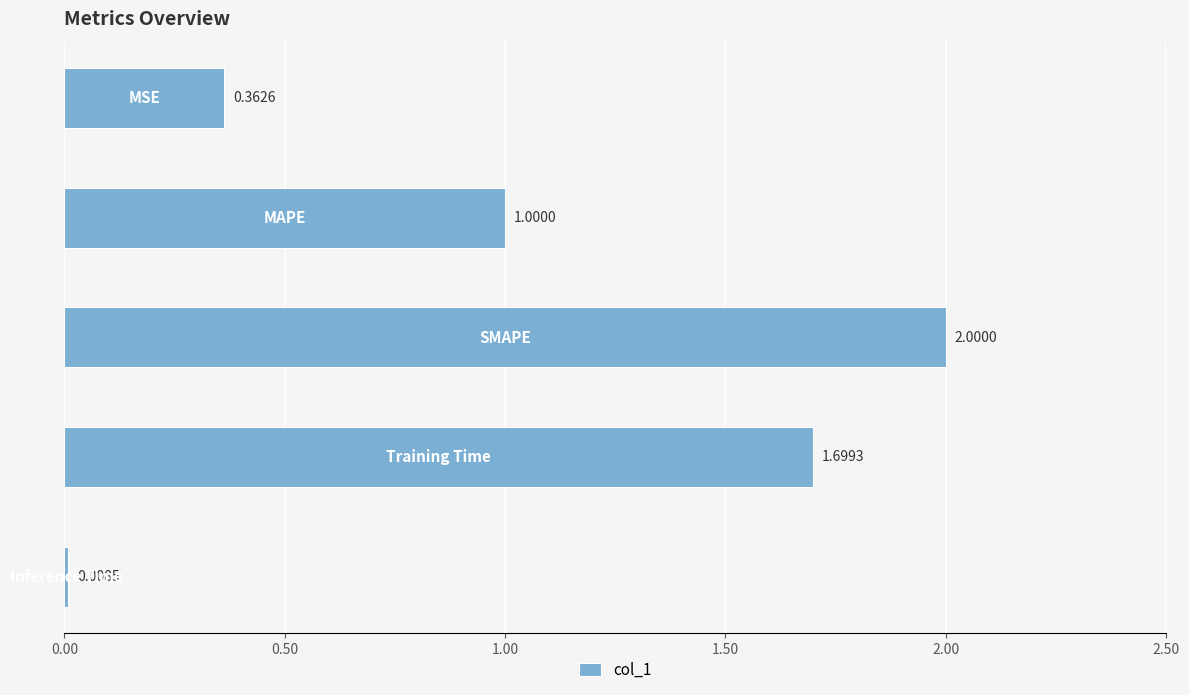

What is the average value?

1.0